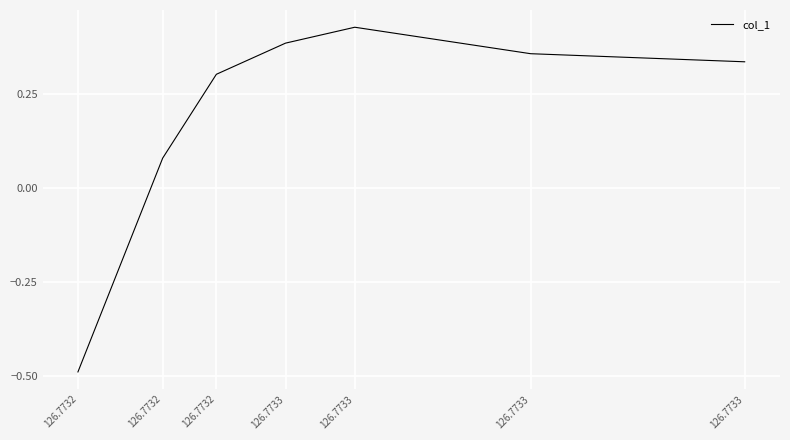

How many values are above zero?

6